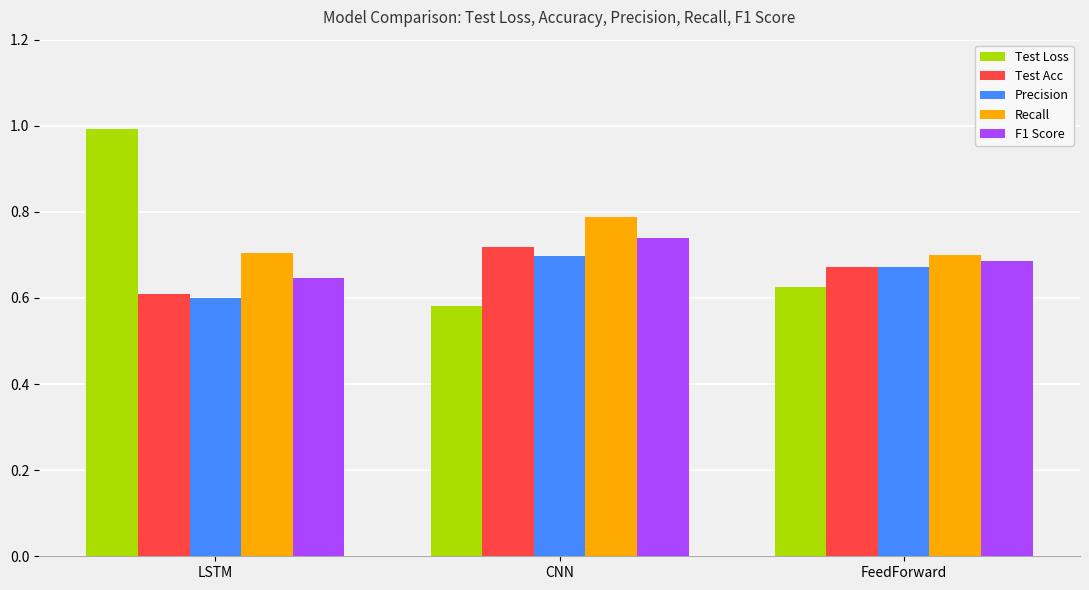

Rank the categories by F1 Score value from lowest to highest.

LSTM, FeedForward, CNN